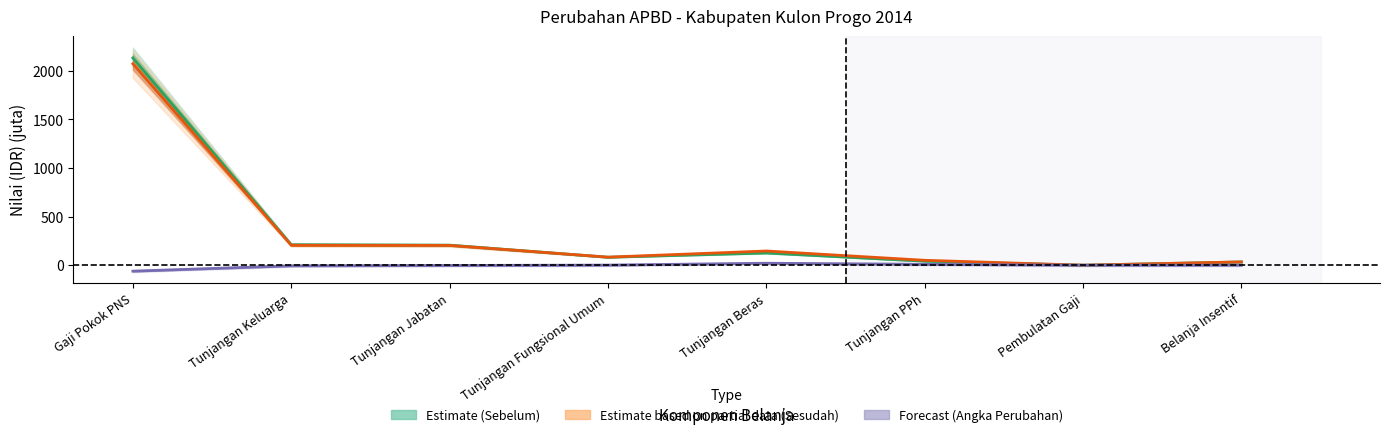

What is the label of the 3rd point from the left?

Tunjangan Jabatan